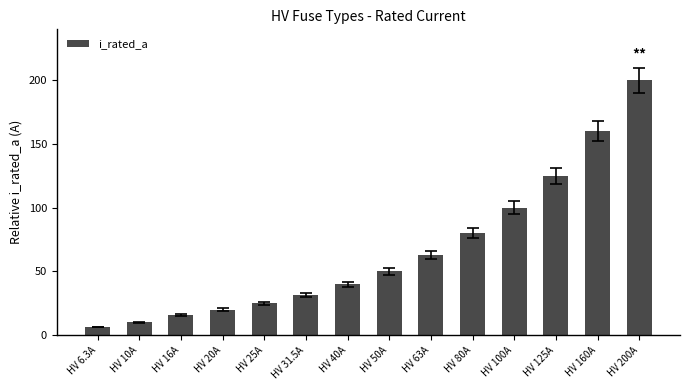

What is the sum of all values?

926.8